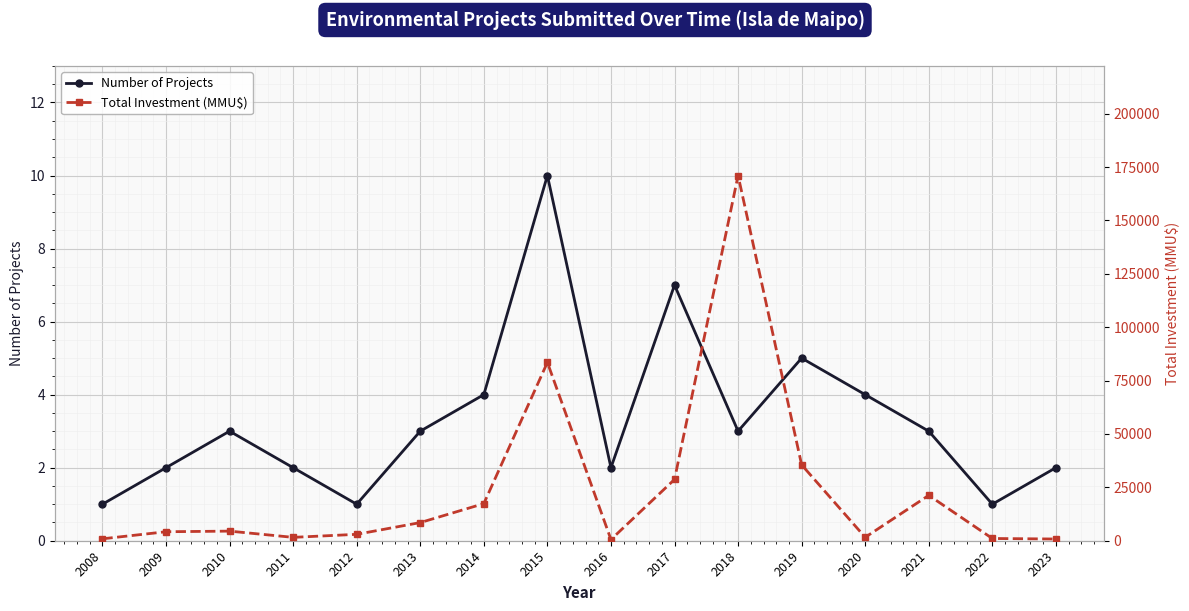

Does the chart display data point markers on the line(s)?

Yes